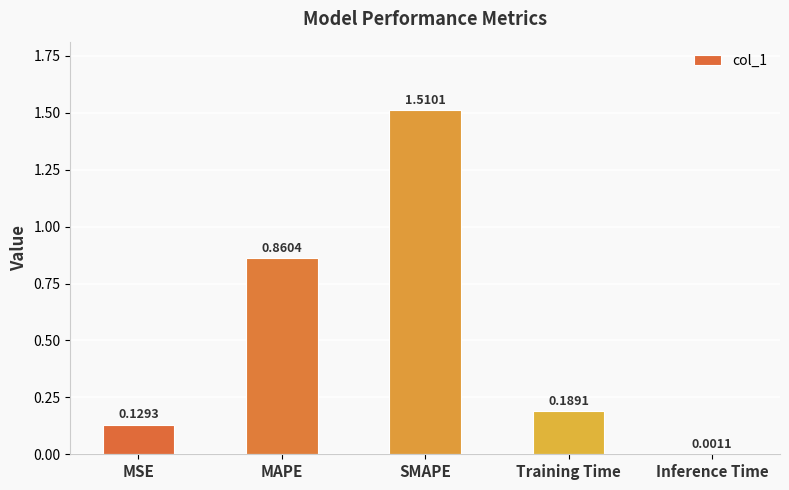

What is the change in value from SMAPE to Training Time?

-1.3